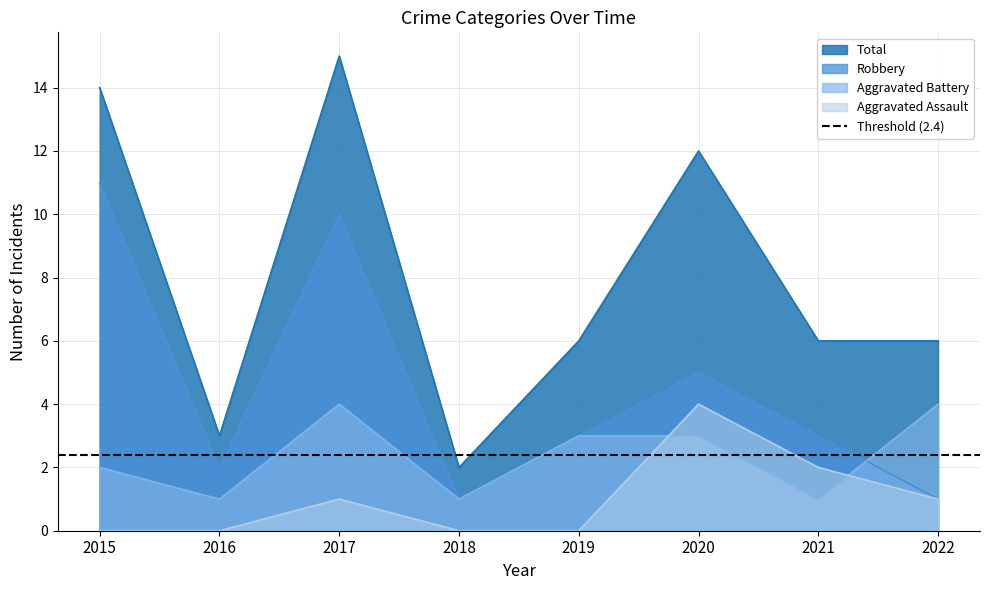

Rank the categories by Robbery value from highest to lowest.

2015, 2017, 2020, 2019, 2021, 2016, 2018, 2022